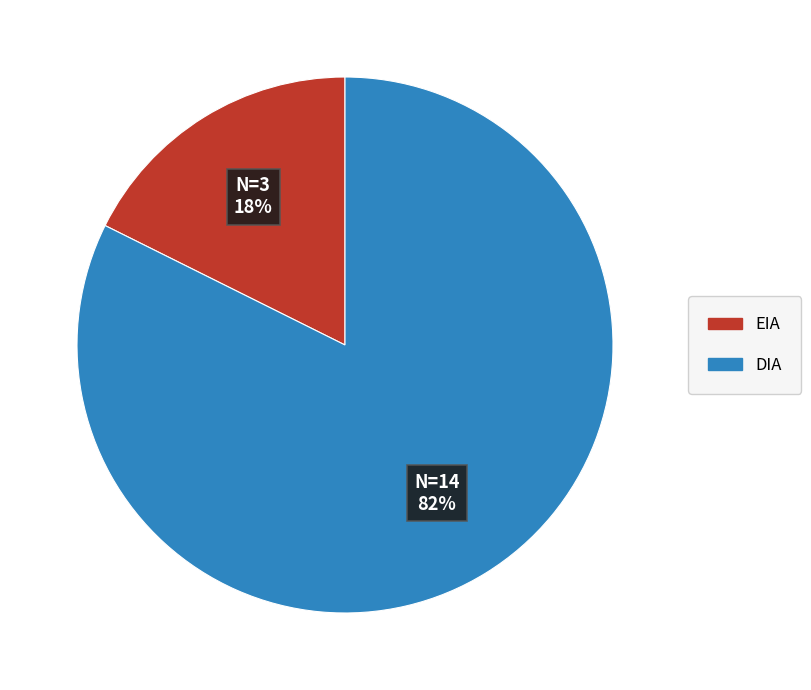

Which category has the biggest portion of the pie?

DIA